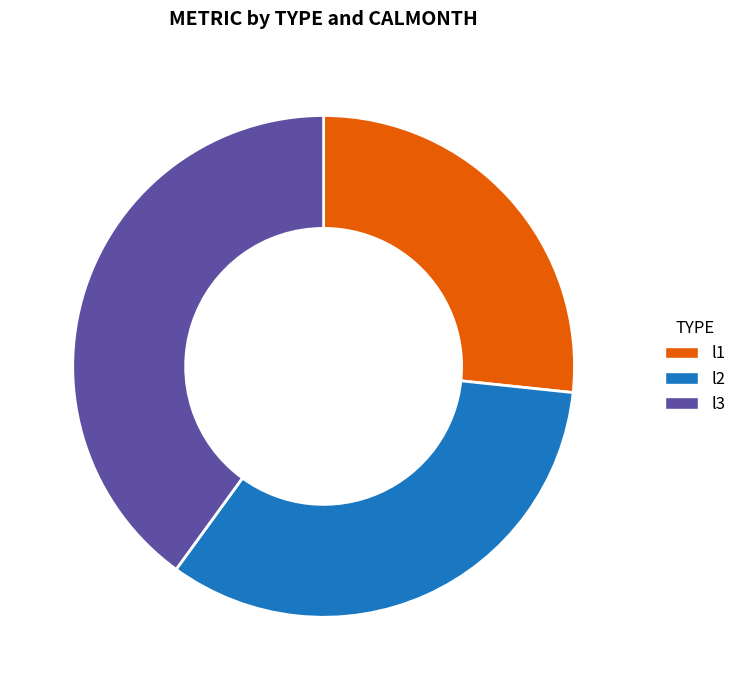

Which category has the biggest portion of the pie?

l3